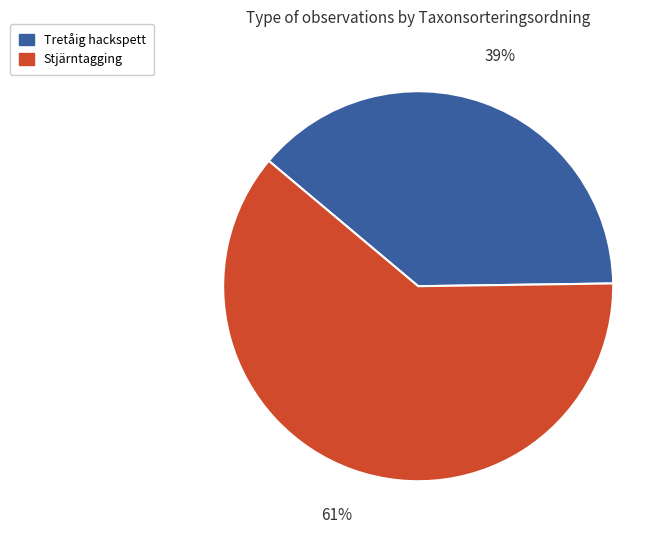

What is the largest slice in the pie chart?

Stjärntagging